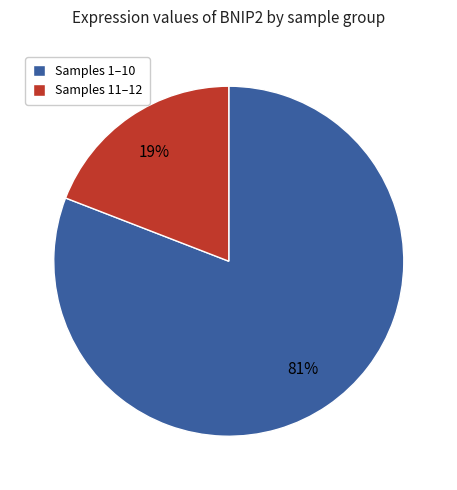

To the nearest percent, what percentage of the pie is Samples 1–10?

81%